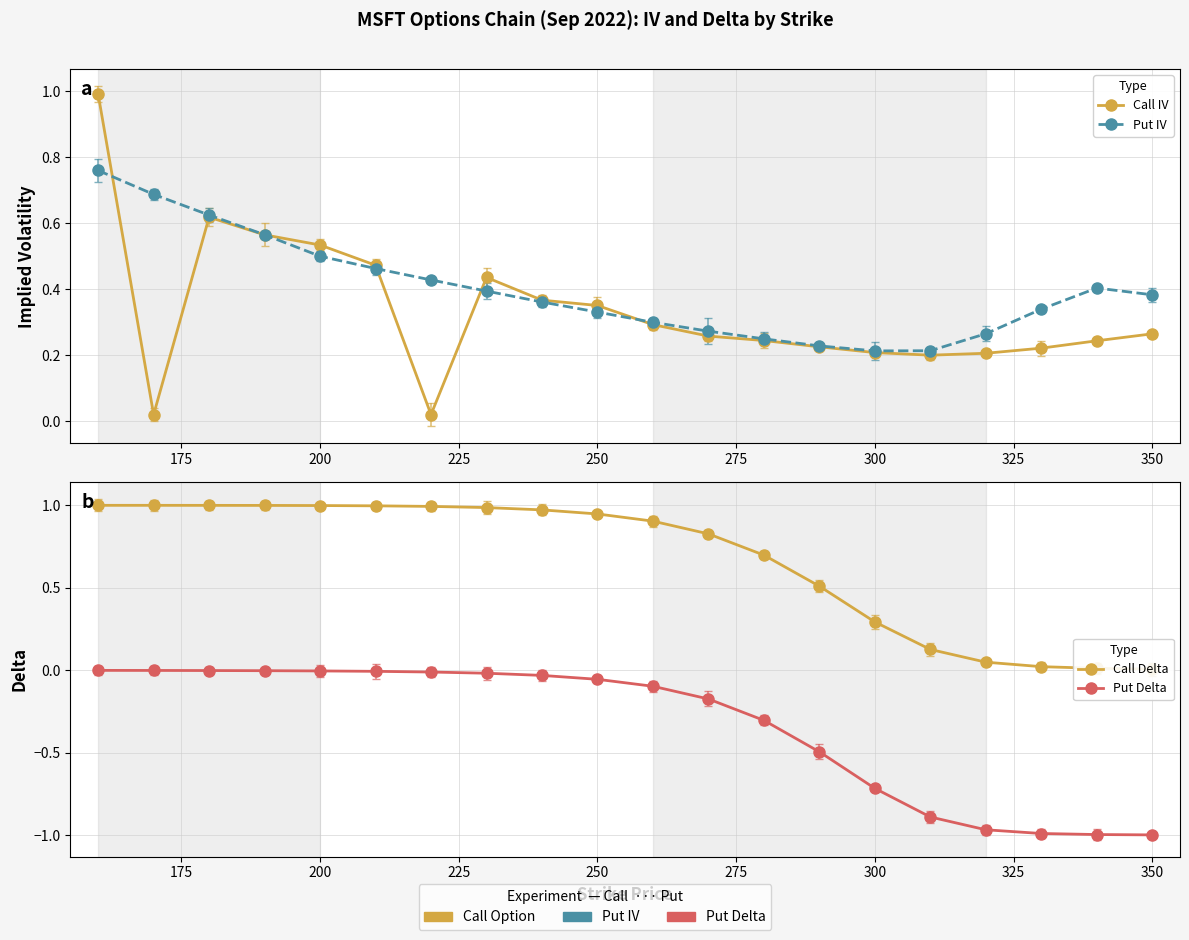

Reading left to right, transcribe all the data shown in this chart.

Call IV: 1.0	0.0	0.6	0.6	0.5	0.5	0.0	0.4	0.4	0.4	0.3	0.3	0.2	0.2	0.2	0.2	0.2	0.2	0.2	0.3
Put IV: 0.8	0.7	0.6	0.6	0.5	0.5	0.4	0.4	0.4	0.3	0.3	0.3	0.2	0.2	0.2	0.2	0.3	0.3	0.4	0.4
Call Delta: 1.0	1.0	1.0	1.0	1.0	1.0	1.0	1.0	1.0	0.9	0.9	0.8	0.7	0.5	0.3	0.1	0.0	0.0	0.0	0.0
Put Delta: -0.0	-0.0	-0.0	-0.0	-0.0	-0.0	-0.0	-0.0	-0.0	-0.1	-0.1	-0.2	-0.3	-0.5	-0.7	-0.9	-1.0	-1.0	-1.0	-1.0